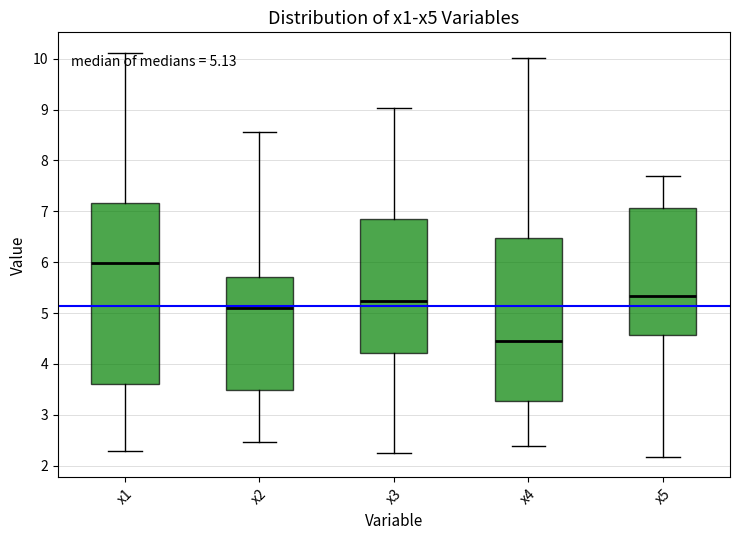

Which box's median line is the highest?

x1